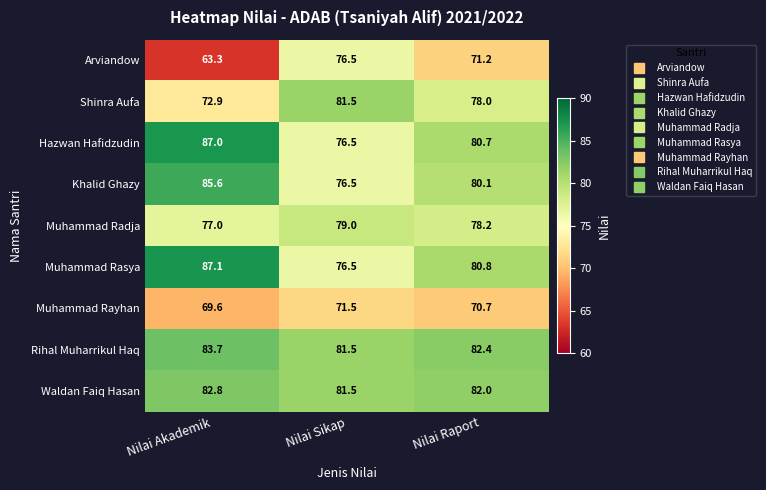

List the labels in order of Hazwan Hafidzudin value, largest first.

Nilai Akademik, Nilai Raport, Nilai Sikap